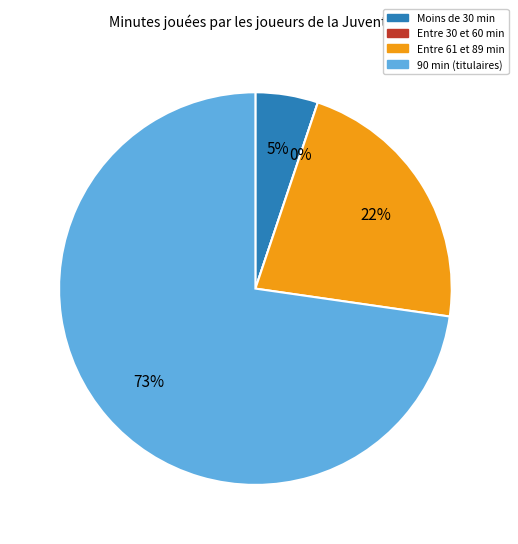

Is Claudio Marchisio (90) the majority of the pie?

No